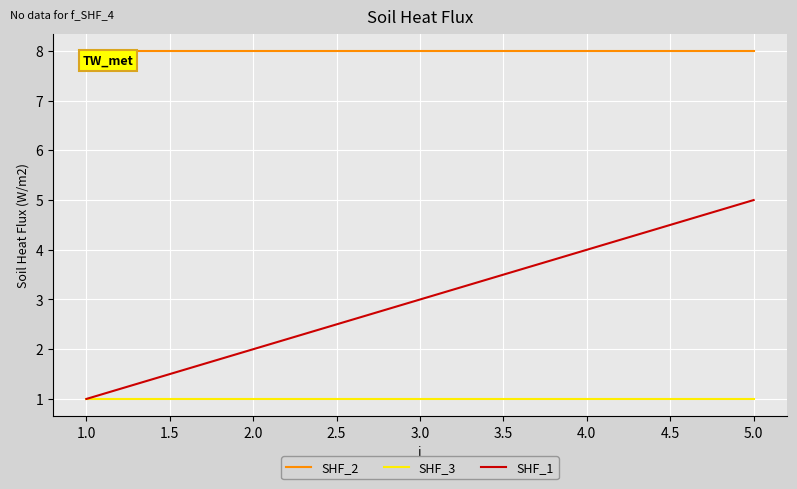

The value of SHF_1 at 2.0 is 2. True or false?

True